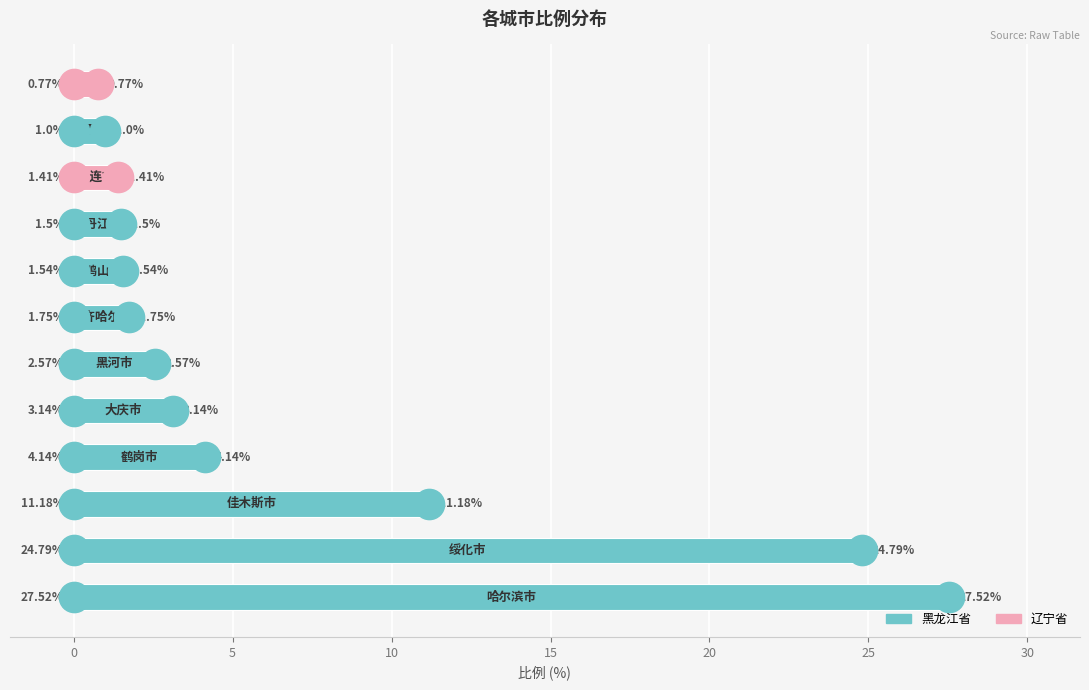

What is the average value?

6.8